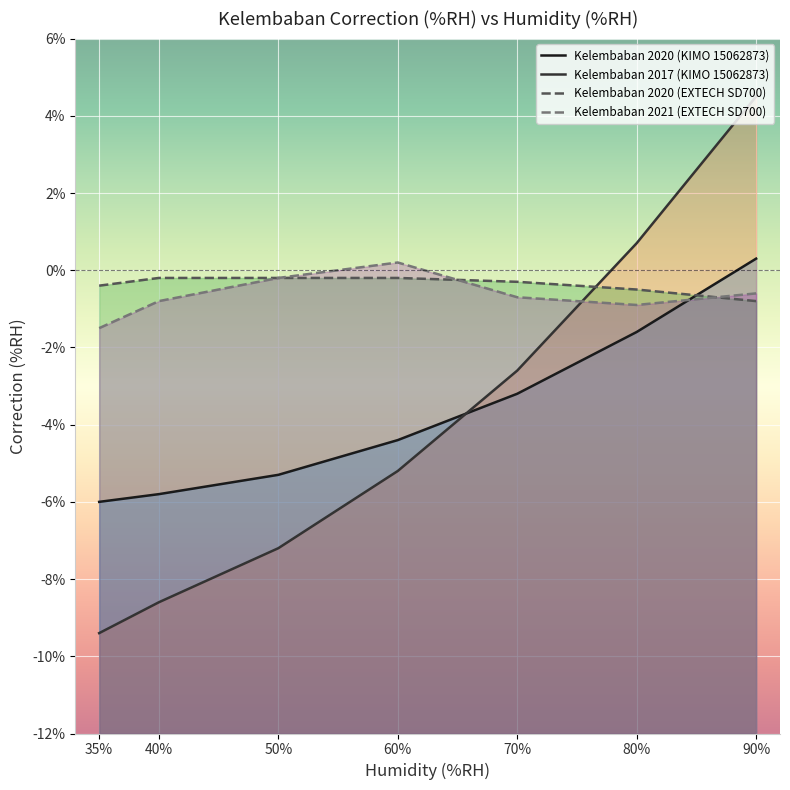

At which label does Kelembaban 2020 (EXTECH SD700) reach its minimum?

90